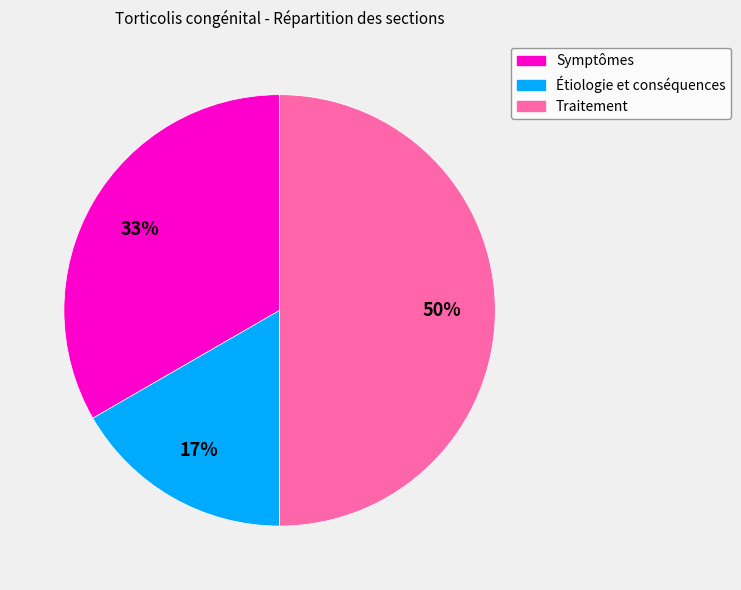

Which slice is the smallest?

Étiologie et conséquences